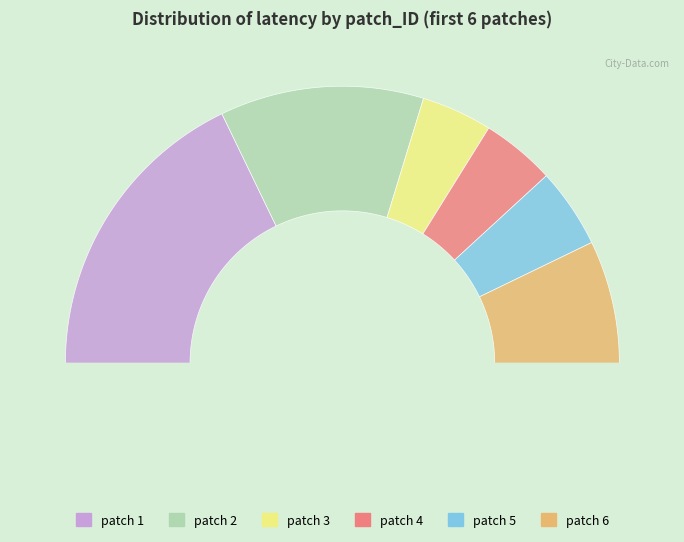

The 4 slice represents 6% of the pie. True or false?

True